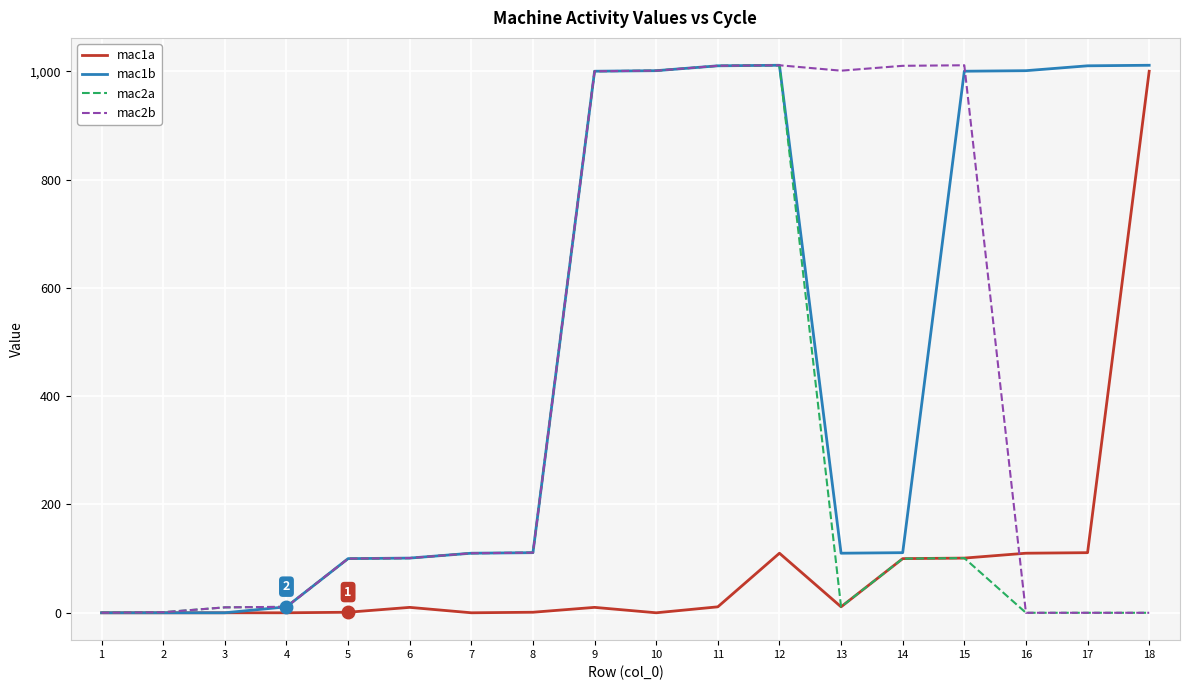

How many lines are shown in the chart?

4